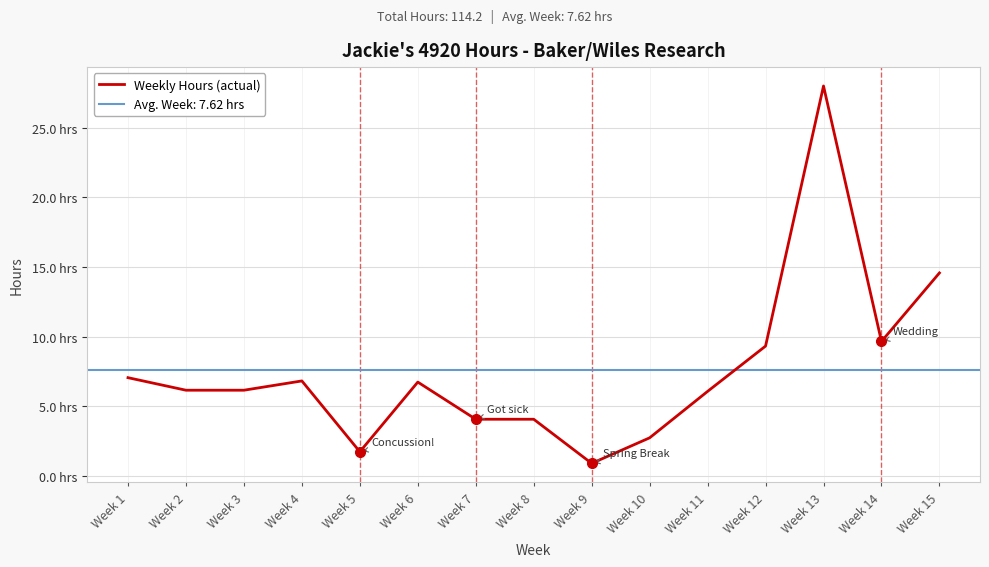

How many distinct data groups are displayed?

1